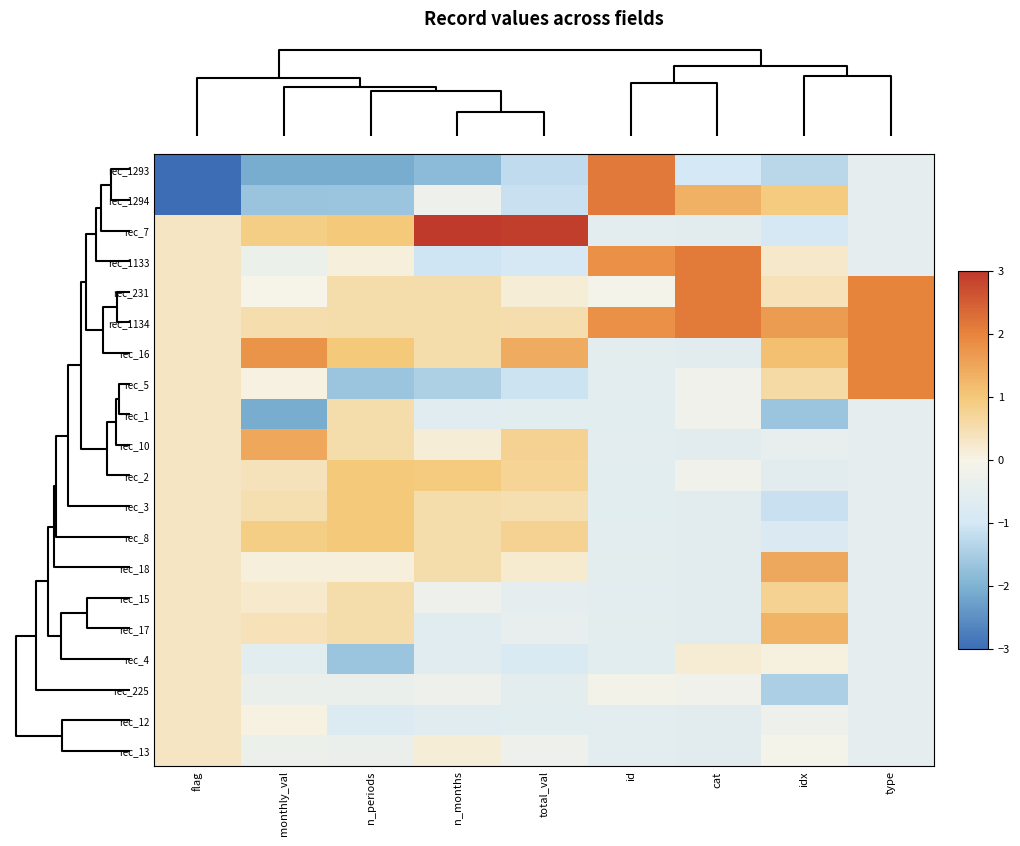

Reading right to left, extract all data points from this chart.

rec_1293: type=-0.5	idx=-1.3	cat=-1.0	id=2.1	total_val=-1.2	n_months=-1.8	n_periods=-2.1	monthly_val=-2.1	flag=-3.0
rec_1294: type=-0.5	idx=1.0	cat=1.3	id=2.1	total_val=-1.1	n_months=-0.2	n_periods=-1.6	monthly_val=-1.7	flag=-3.0
rec_7: type=-0.5	idx=-1.0	cat=-0.6	id=-0.6	total_val=2.9	n_months=3.0	n_periods=1.0	monthly_val=0.9	flag=0.3
rec_1133: type=-0.5	idx=0.3	cat=2.1	id=1.8	total_val=-0.9	n_months=-1.0	n_periods=0.1	monthly_val=-0.3	flag=0.3
rec_231: type=2.0	idx=0.4	cat=2.1	id=-0.1	total_val=0.1	n_months=0.6	n_periods=0.5	monthly_val=-0.0	flag=0.3
rec_1134: type=2.0	idx=1.6	cat=2.1	id=1.8	total_val=0.5	n_months=0.6	n_periods=0.5	monthly_val=0.5	flag=0.3
rec_16: type=2.0	idx=1.1	cat=-0.6	id=-0.5	total_val=1.4	n_months=0.6	n_periods=1.0	monthly_val=1.8	flag=0.3
rec_5: type=2.0	idx=0.6	cat=-0.2	id=-0.6	total_val=-1.1	n_months=-1.4	n_periods=-1.6	monthly_val=0.1	flag=0.3
rec_1: type=-0.5	idx=-1.6	cat=-0.2	id=-0.6	total_val=-0.6	n_months=-0.6	n_periods=0.5	monthly_val=-2.1	flag=0.3
rec_10: type=-0.5	idx=-0.4	cat=-0.6	id=-0.5	total_val=0.8	n_months=0.2	n_periods=0.5	monthly_val=1.5	flag=0.3
rec_2: type=-0.5	idx=-0.6	cat=-0.2	id=-0.6	total_val=0.7	n_months=1.0	n_periods=1.0	monthly_val=0.4	flag=0.3
rec_3: type=-0.5	idx=-1.1	cat=-0.6	id=-0.6	total_val=0.5	n_months=0.6	n_periods=1.0	monthly_val=0.5	flag=0.3
rec_8: type=-0.5	idx=-0.8	cat=-0.6	id=-0.6	total_val=0.8	n_months=0.6	n_periods=1.0	monthly_val=0.9	flag=0.3
rec_18: type=-0.5	idx=1.5	cat=-0.6	id=-0.5	total_val=0.2	n_months=0.6	n_periods=0.1	monthly_val=0.1	flag=0.3
rec_15: type=-0.5	idx=0.8	cat=-0.6	id=-0.5	total_val=-0.5	n_months=-0.2	n_periods=0.5	monthly_val=0.2	flag=0.3
rec_17: type=-0.5	idx=1.3	cat=-0.6	id=-0.5	total_val=-0.4	n_months=-0.6	n_periods=0.5	monthly_val=0.4	flag=0.3
rec_4: type=-0.5	idx=0.1	cat=0.2	id=-0.6	total_val=-0.8	n_months=-0.6	n_periods=-1.6	monthly_val=-0.6	flag=0.3
rec_225: type=-0.5	idx=-1.5	cat=-0.2	id=-0.1	total_val=-0.5	n_months=-0.2	n_periods=-0.3	monthly_val=-0.4	flag=0.3
rec_12: type=-0.5	idx=-0.3	cat=-0.6	id=-0.5	total_val=-0.6	n_months=-0.6	n_periods=-0.8	monthly_val=0.1	flag=0.3
rec_13: type=-0.5	idx=-0.1	cat=-0.6	id=-0.5	total_val=-0.3	n_months=0.2	n_periods=-0.3	monthly_val=-0.3	flag=0.3